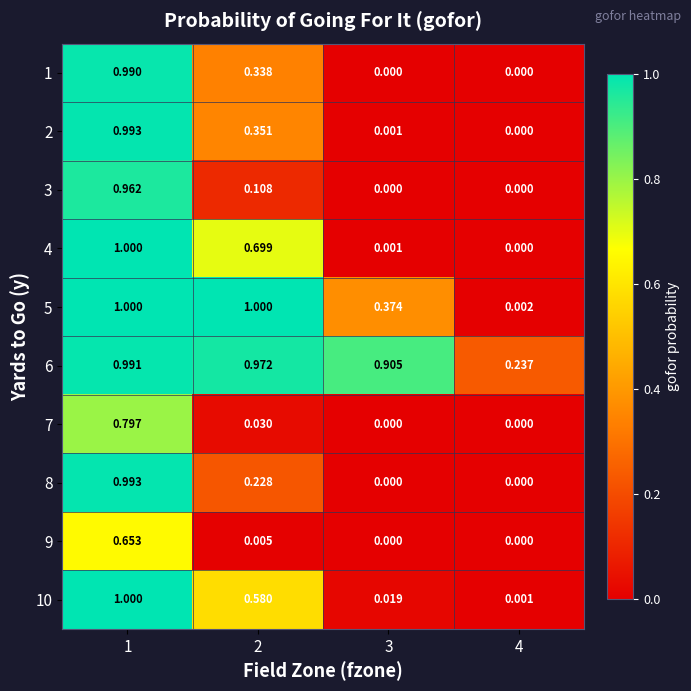

Is the value of 9 at 1 greater than the value of 1 at 1?

No